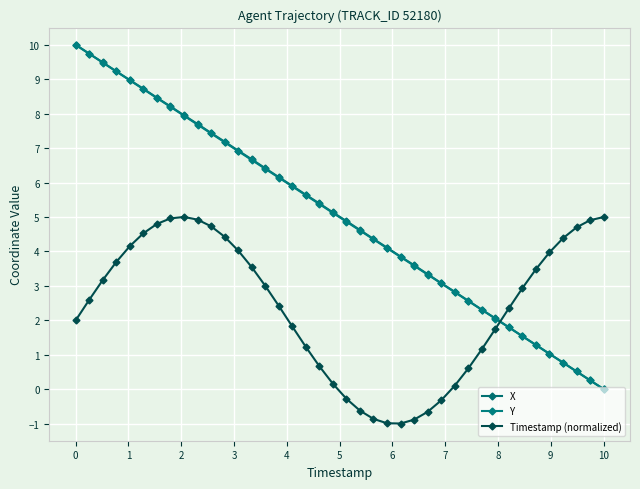

How many lines are shown in the chart?

3